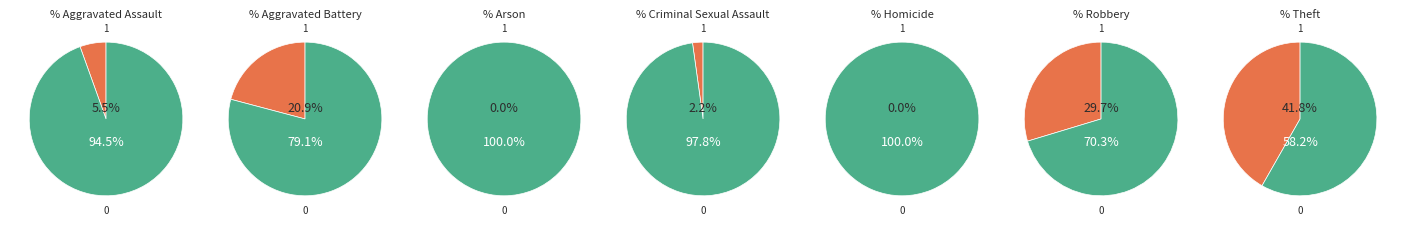

Which category has the smallest portion of the pie?

Arson